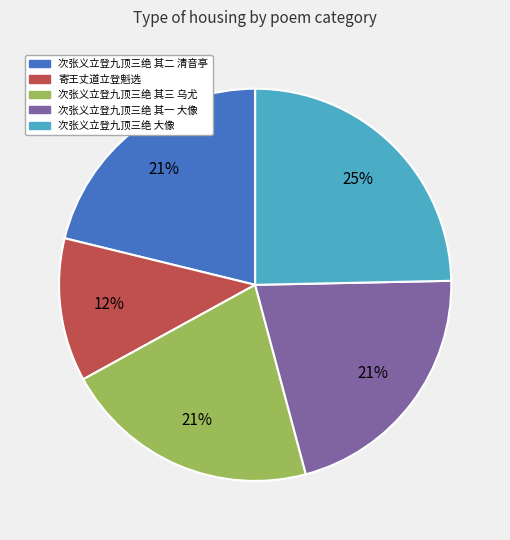

To the nearest percent, what portion does 次张义立登九顶三绝 其二 清音亭 represent?

21%